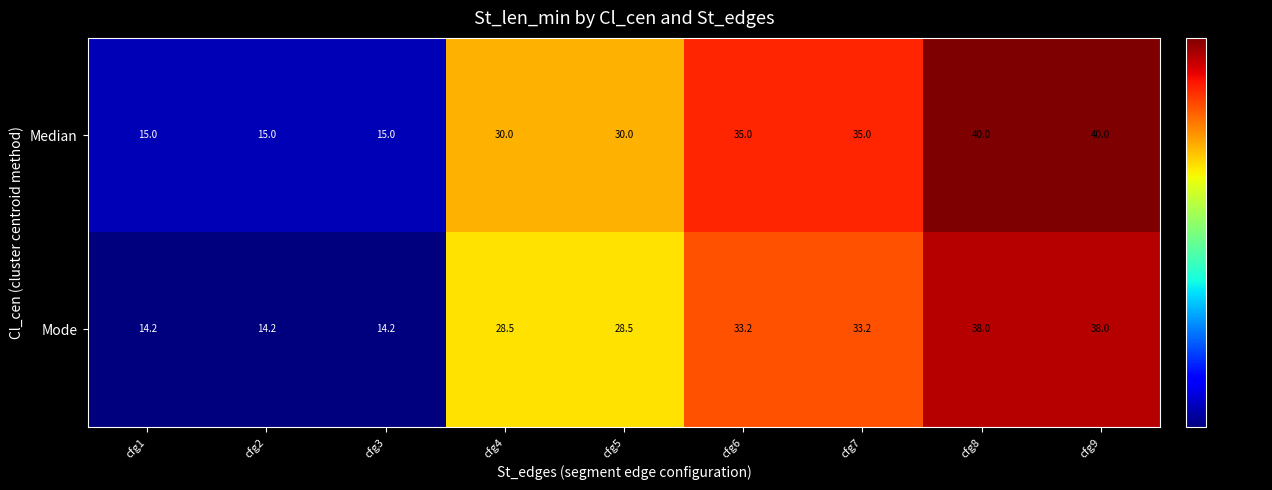

Is it true that Median equals 48.0 at cfg7?

False